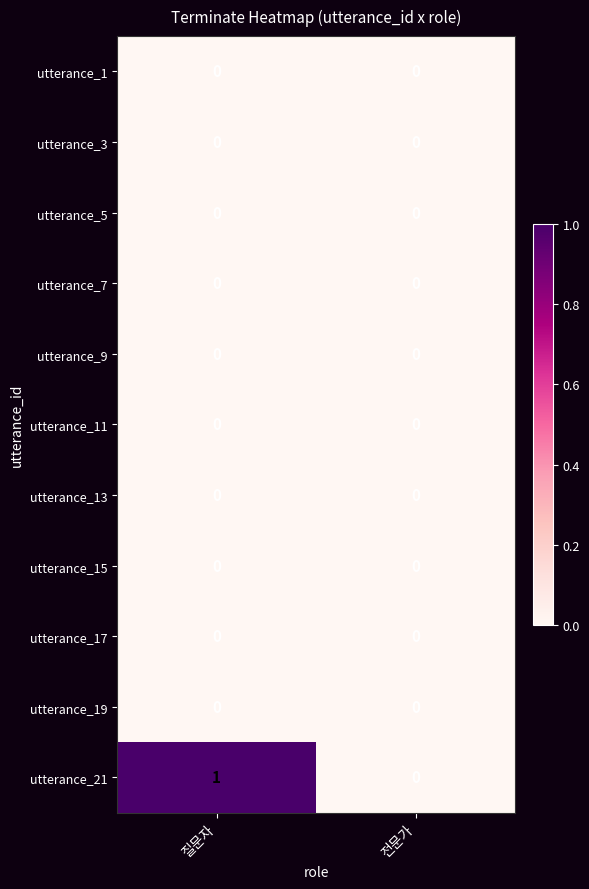

Reading left to right, transcribe all the data shown in this chart.

utterance_1: 질문자=0	전문가=0
utterance_3: 질문자=0	전문가=0
utterance_5: 질문자=0	전문가=0
utterance_7: 질문자=0	전문가=0
utterance_9: 질문자=0	전문가=0
utterance_11: 질문자=0	전문가=0
utterance_13: 질문자=0	전문가=0
utterance_15: 질문자=0	전문가=0
utterance_17: 질문자=0	전문가=0
utterance_19: 질문자=0	전문가=0
utterance_21: 질문자=1	전문가=0